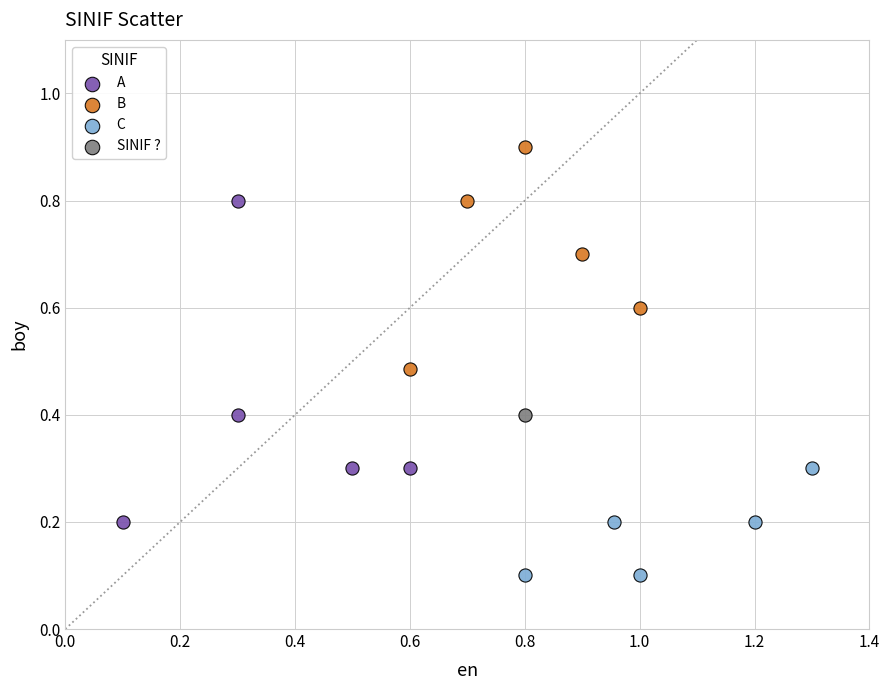

What are all the series names shown in the legend?

A, B, C, SINIF ?